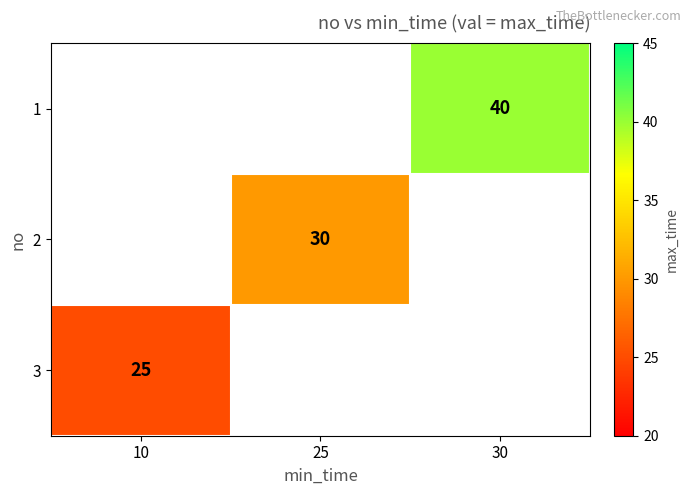

Count the number of data series in this chart.

3